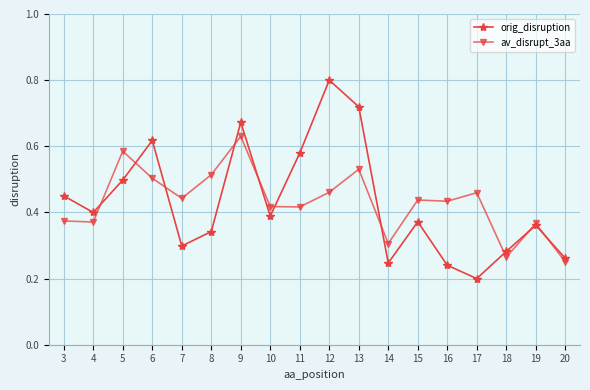

What are all the series names shown in the legend?

orig_disruption, av_disrupt_3aa